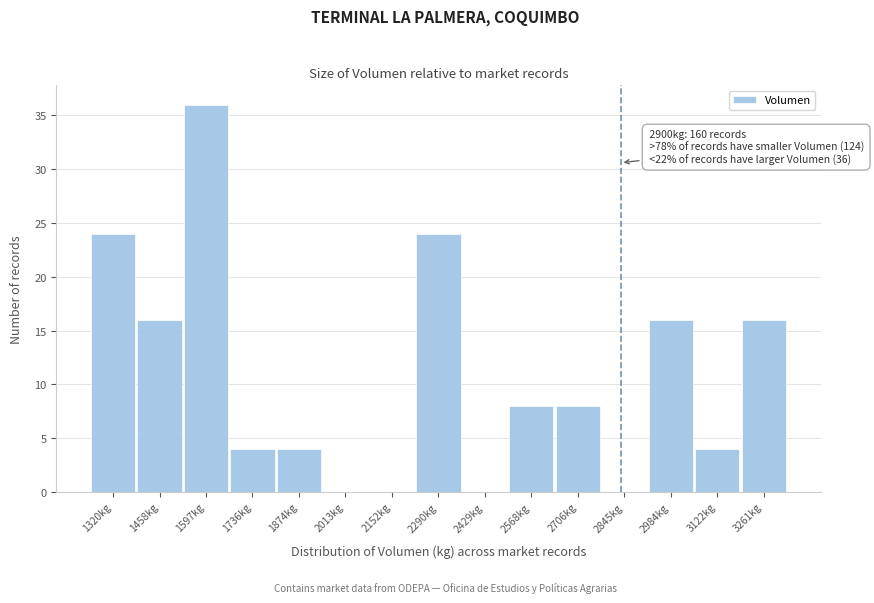

Reading left to right, what are all the values shown in this chart?

1320kg=24	1458kg=16	1597kg=36	1736kg=4	1874kg=4	2013kg=0	2152kg=0	2290kg=24	2429kg=0	2568kg=8	2706kg=8	2845kg=0	2984kg=16	3122kg=4	3261kg=16